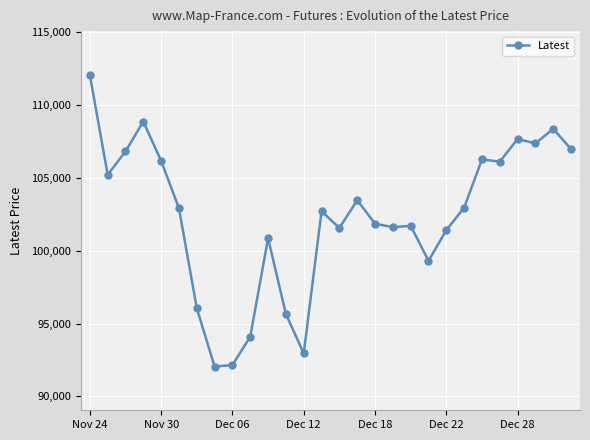

What is the minimum value shown in the chart?

92050